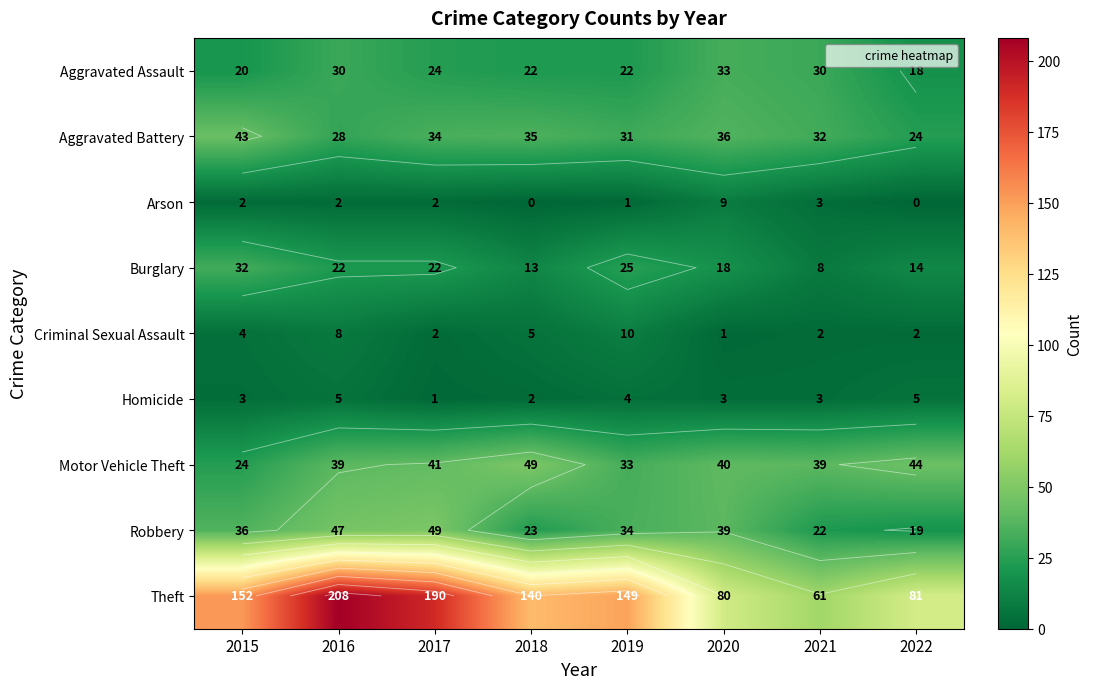

Read the Arson value at 2021.

3